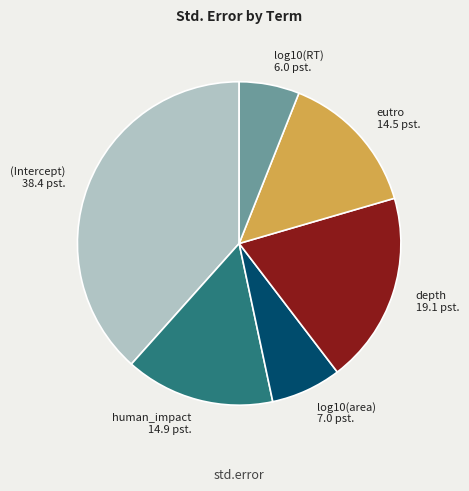

Which slice is the smallest?

log10(RT)